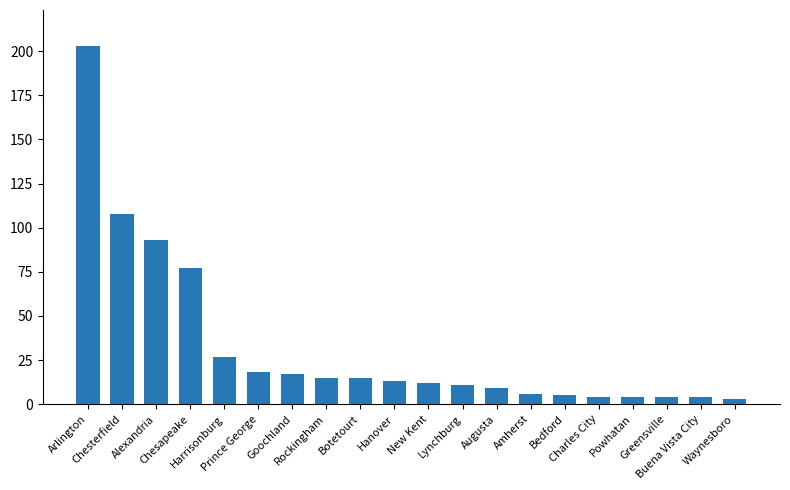

What is the difference between the maximum and minimum values?

200